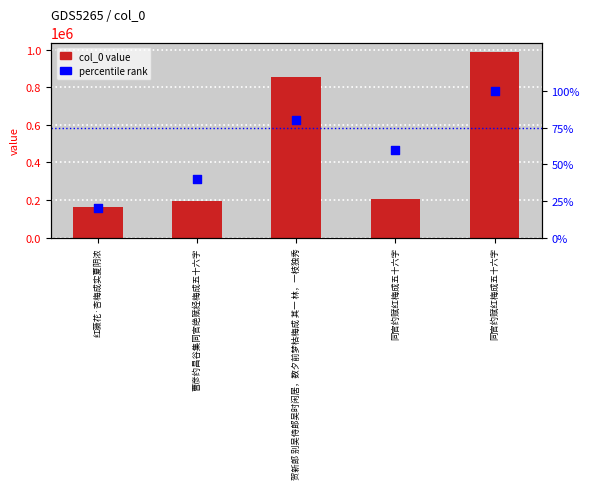

At how many categories does at least one series exceed 378003?

2